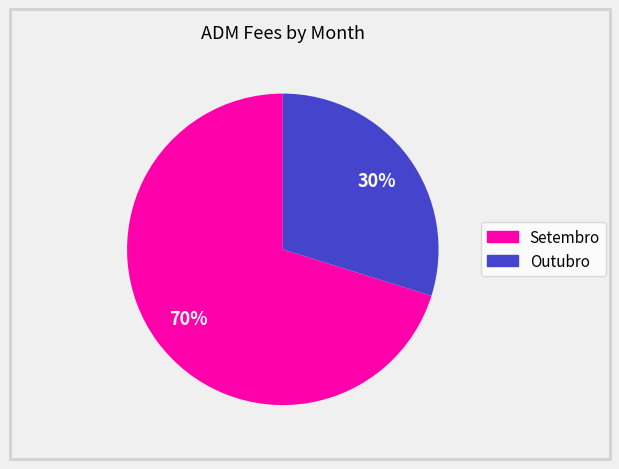

To the nearest percent, what is the average slice percentage?

50%